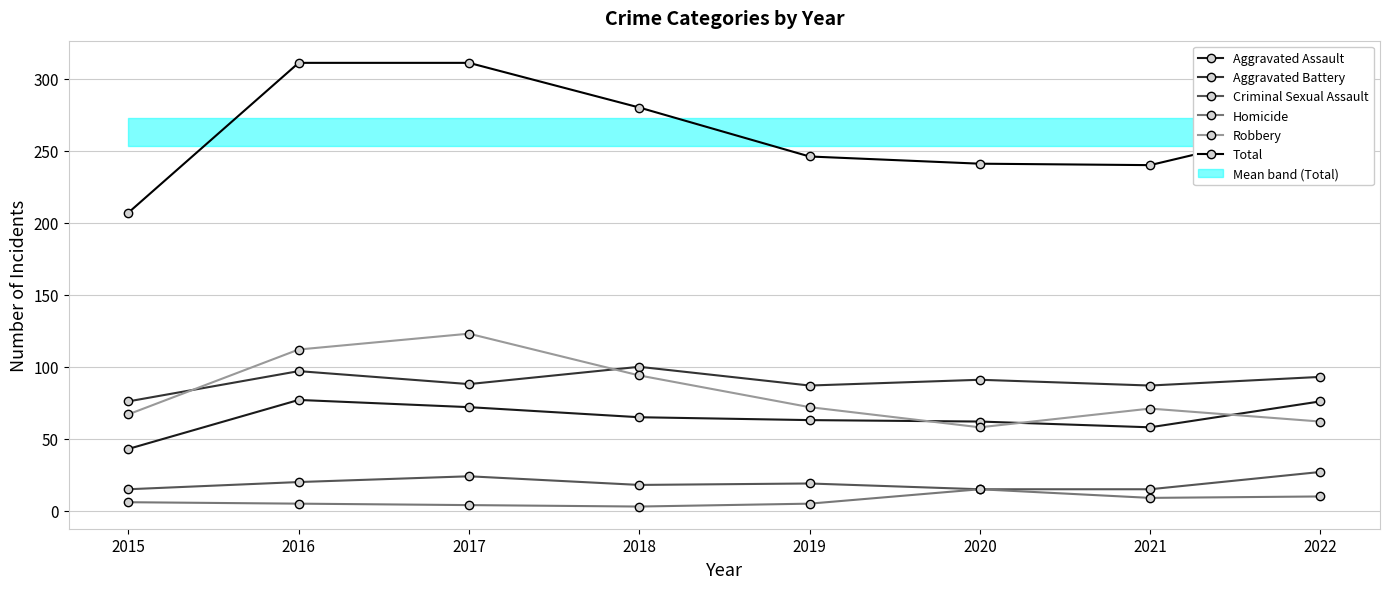

How many values in the Aggravated Battery series are below 91?

4